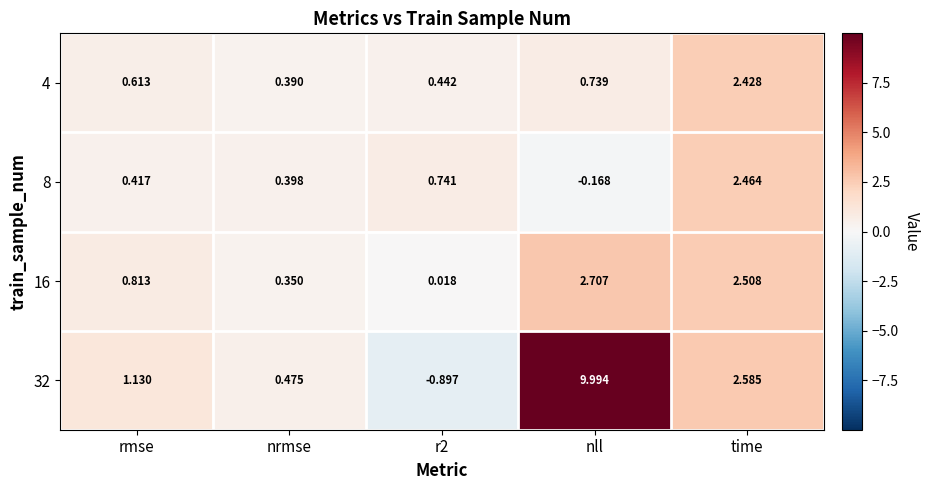

Which label corresponds to the largest value in the chart?

nll